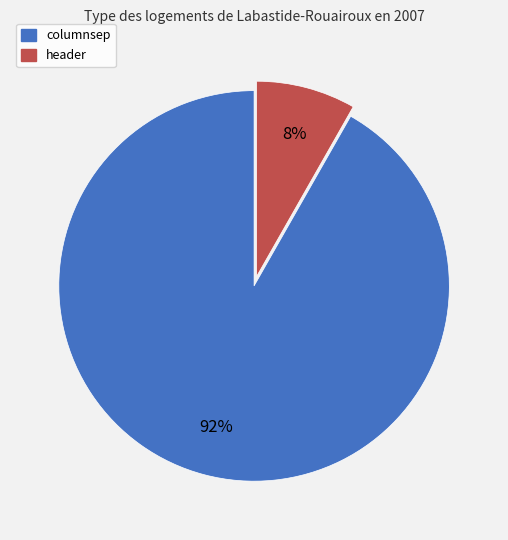

Count the number of slices in the pie.

2